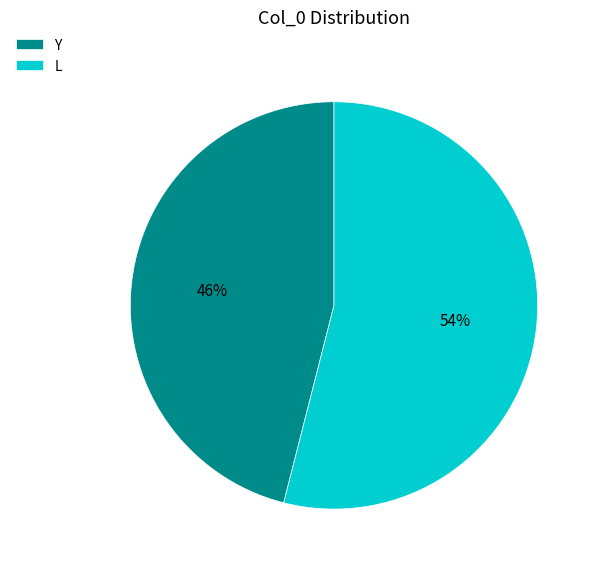

Between L and Y, which is larger?

L